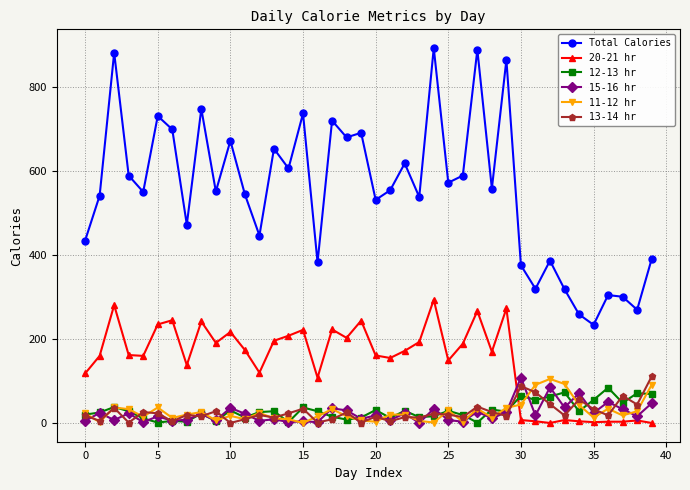

What is the maximum value shown in the chart?

894